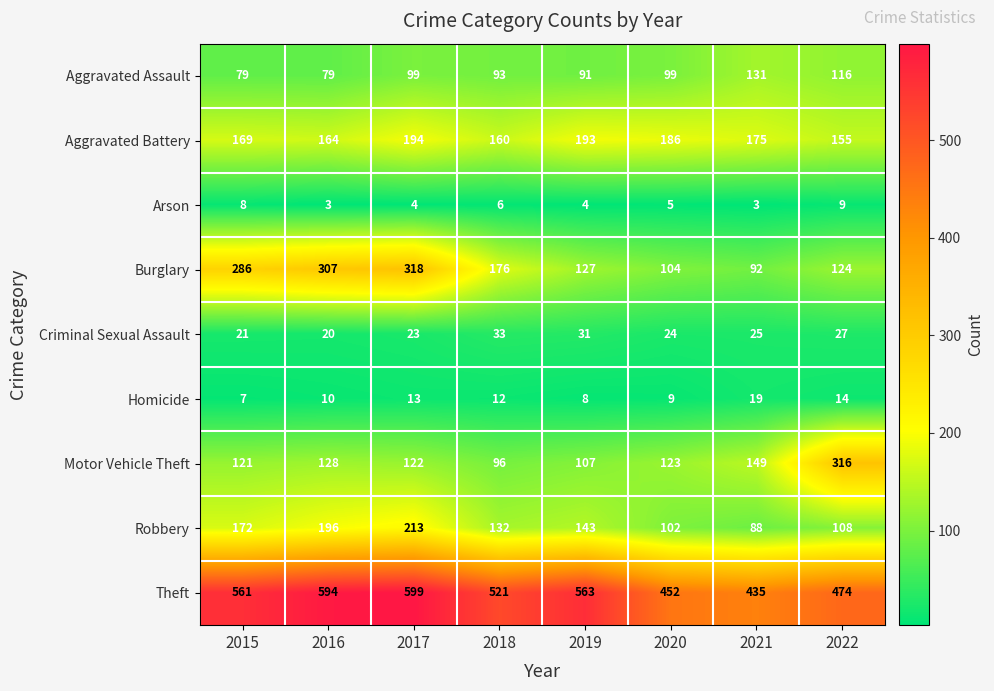

The value of Theft at 2019 is 959. True or false?

False